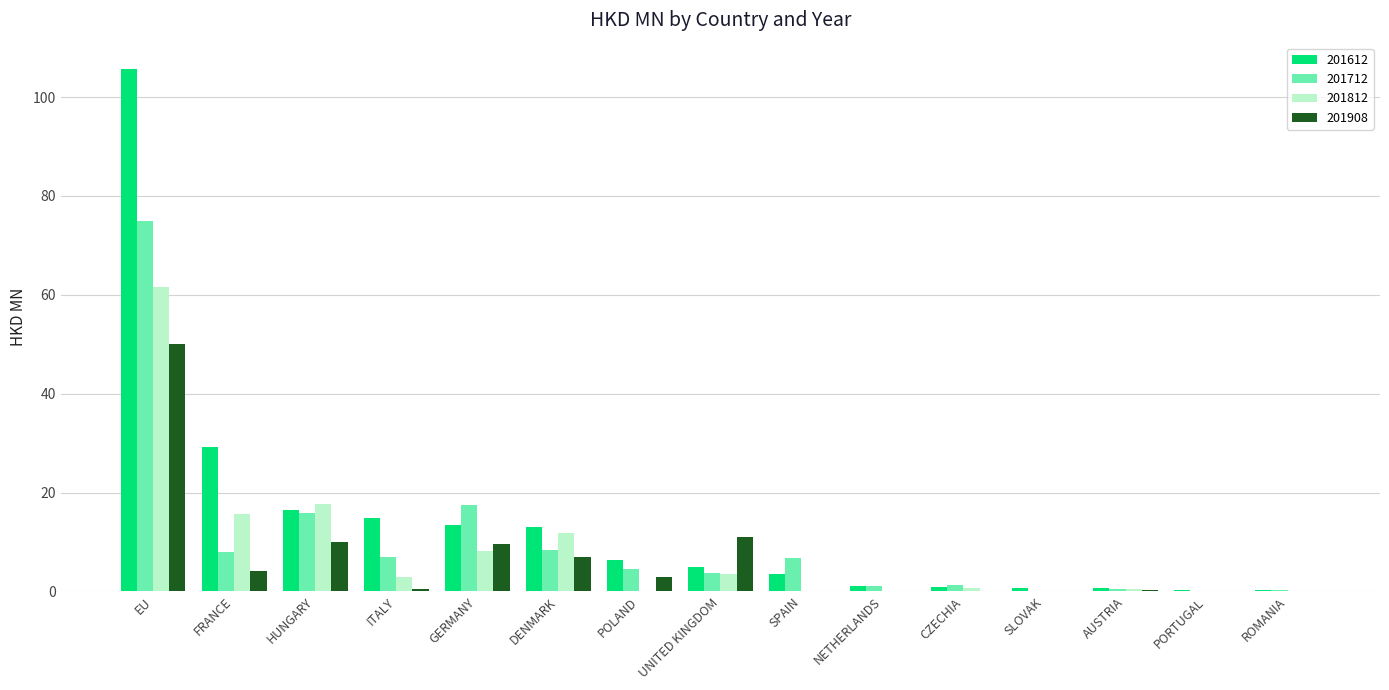

Read the 201612 value at FRANCE.

29.2